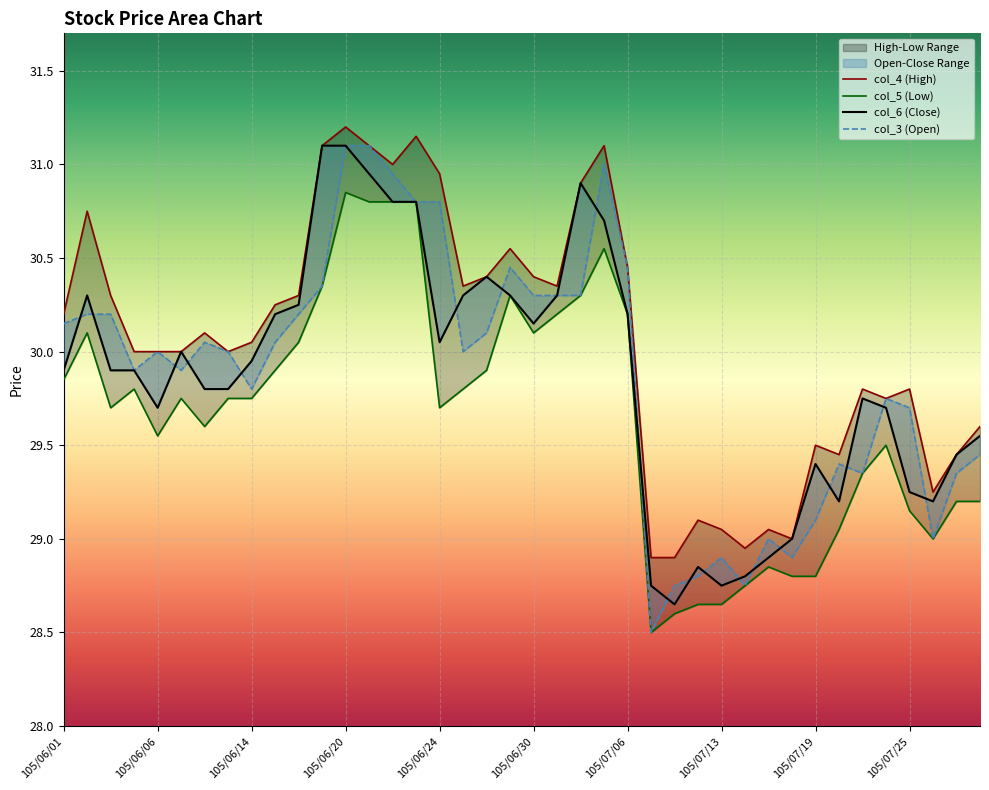

What are all the series names shown in the legend?

col_4 (High), col_5 (Low), col_6 (Close), col_3 (Open)